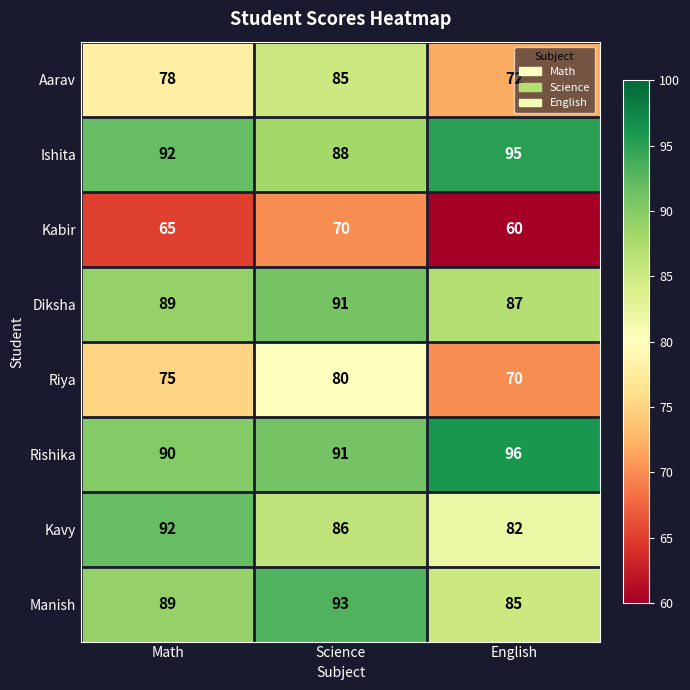

What is the smallest value displayed?

60